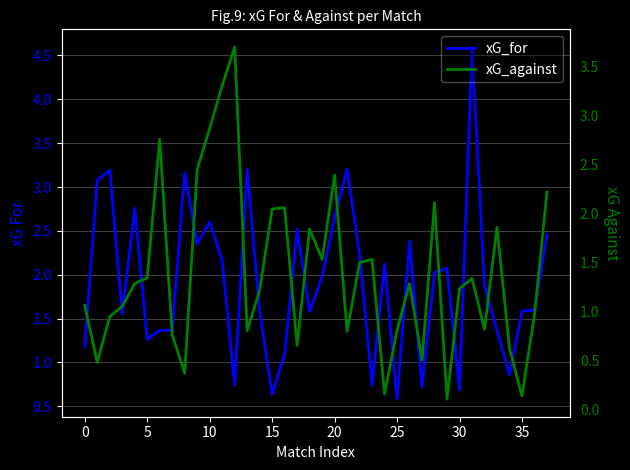

What is the average value of the xG_against series?

1.4